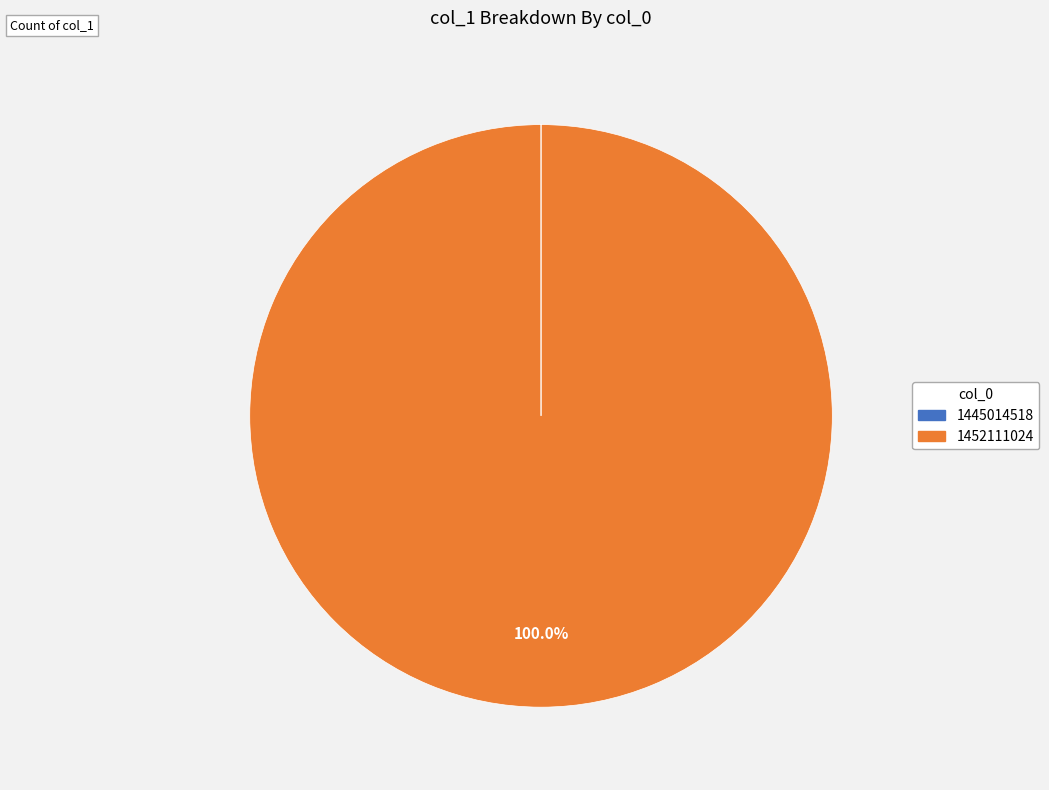

What is the largest slice in the pie chart?

1452111024